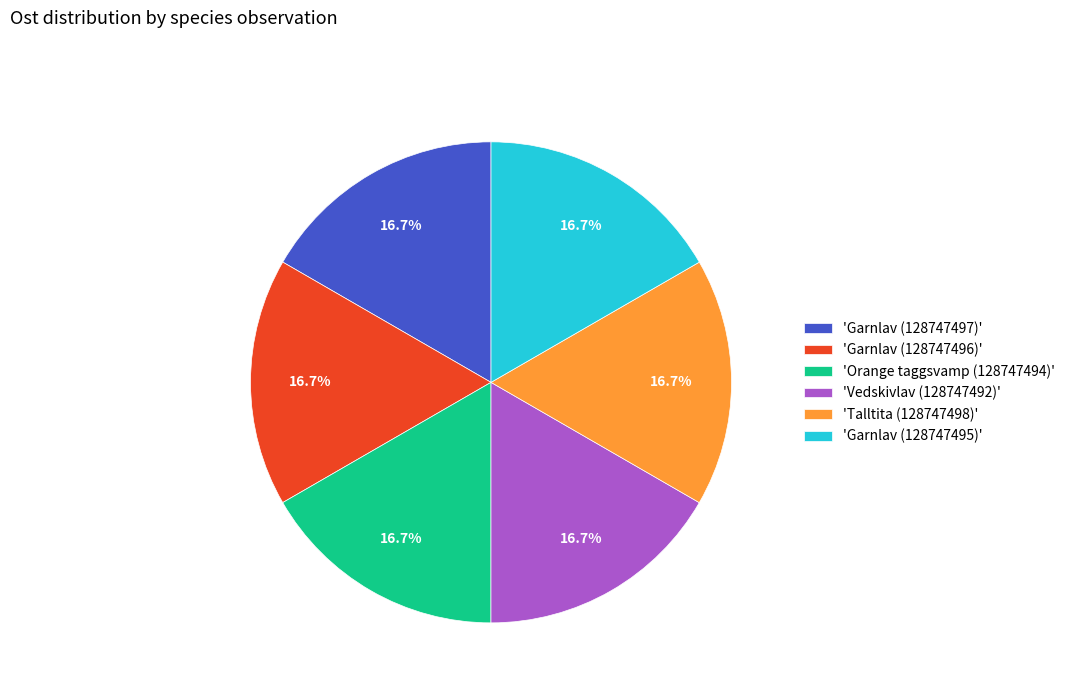

Approximately how many times larger is the value at 'Garnlav (128747497)' compared to 'Garnlav (128747496)'?

1.0